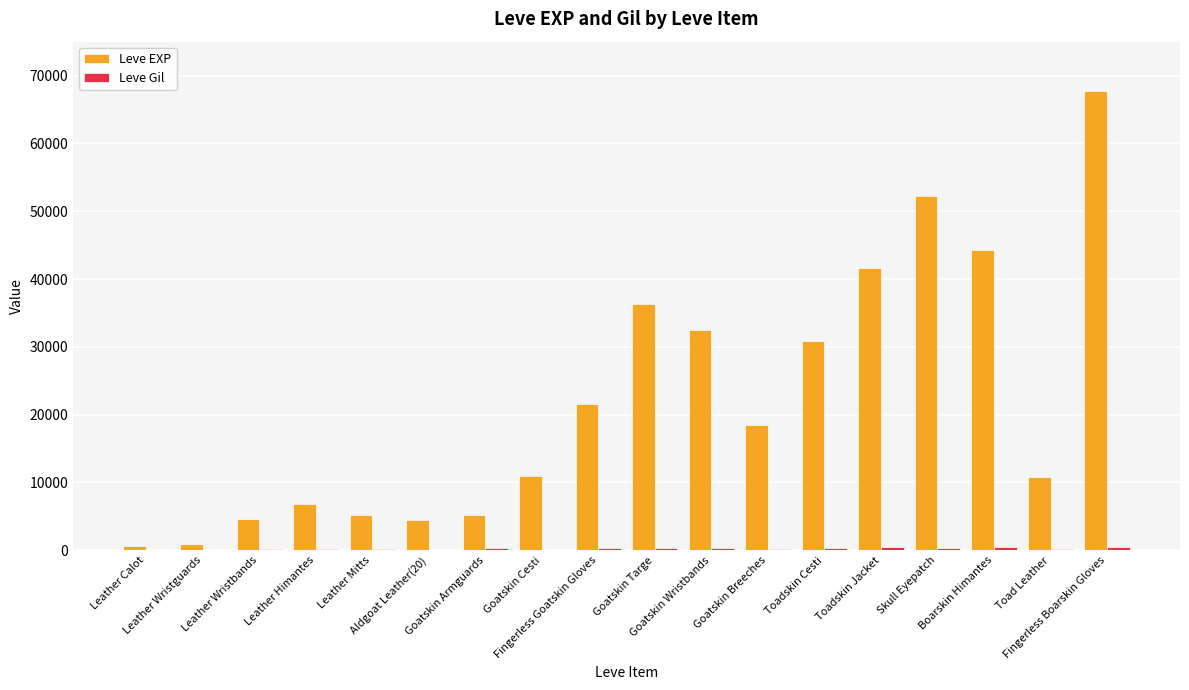

Which series has the largest total across all categories?

Leve EXP